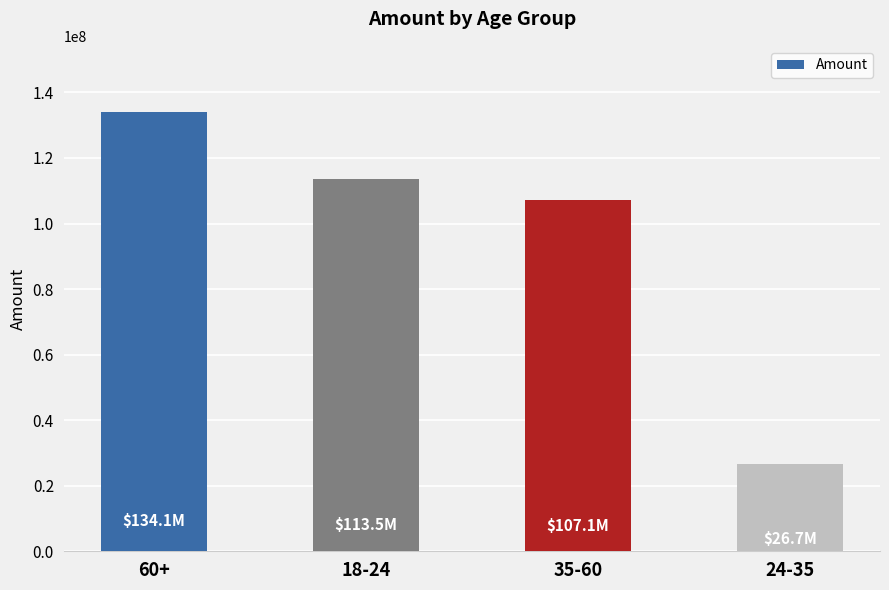

Rank the categories by value from lowest to highest.

24-35, 35-60, 18-24, 60+